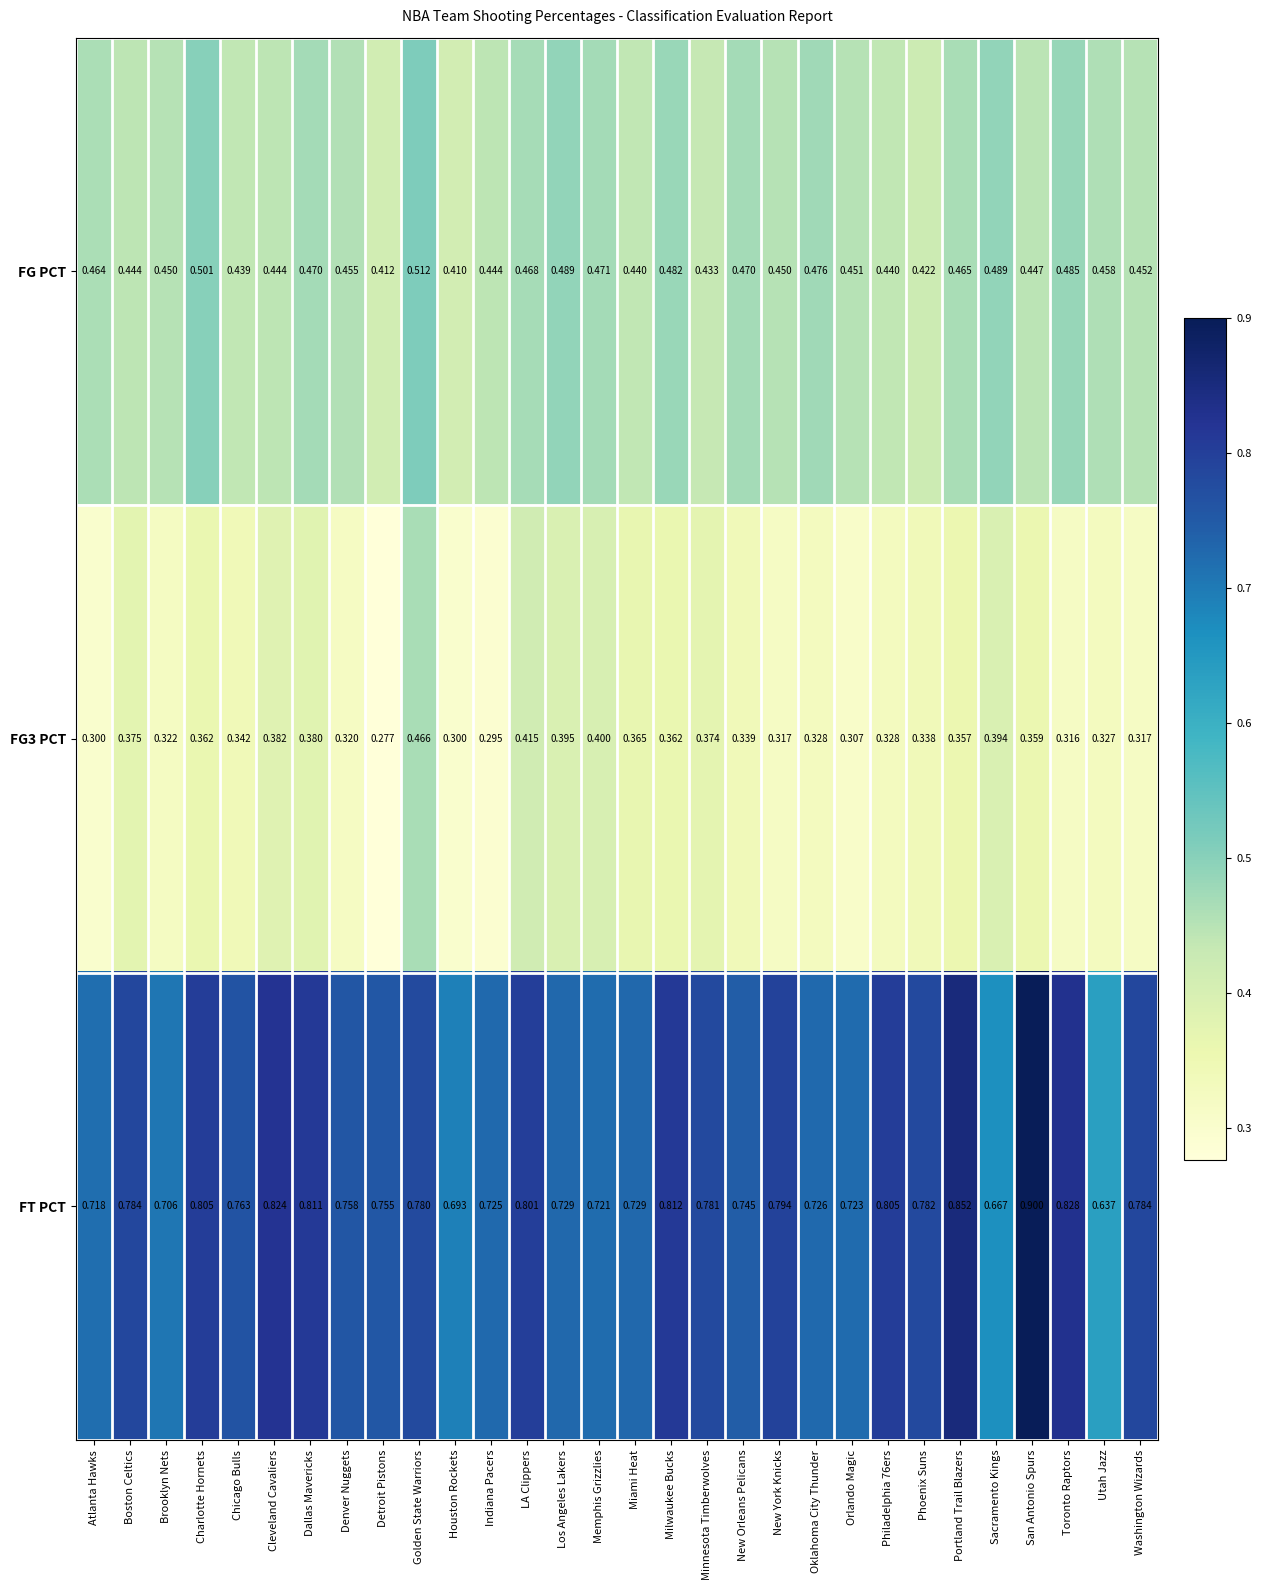

Which category has the lowest value in the FT PCT series?

Utah Jazz